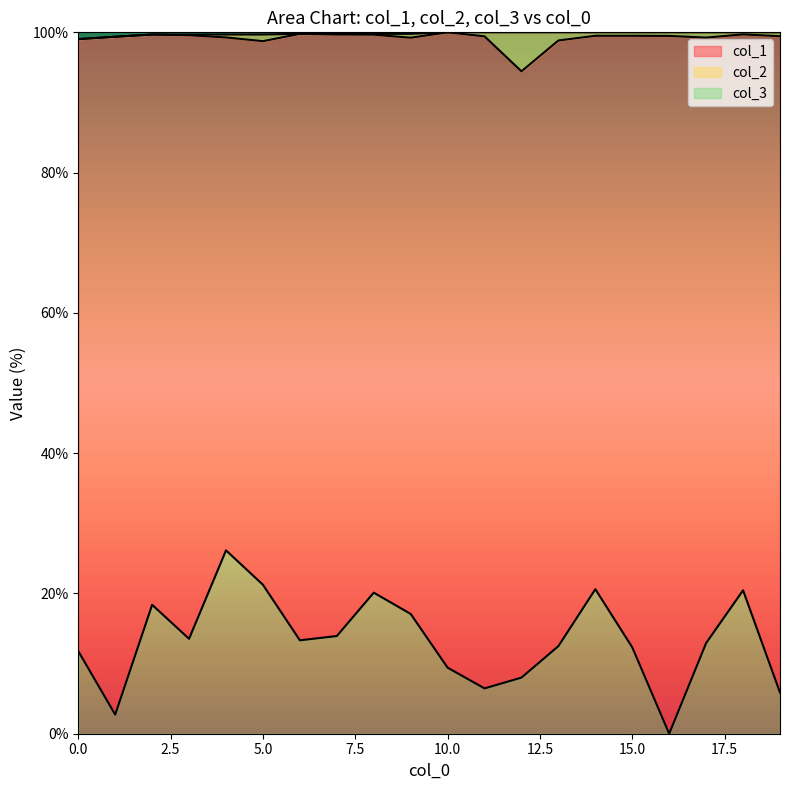

In col_2, how many points are higher than both neighbors (excluding endpoints)?

4